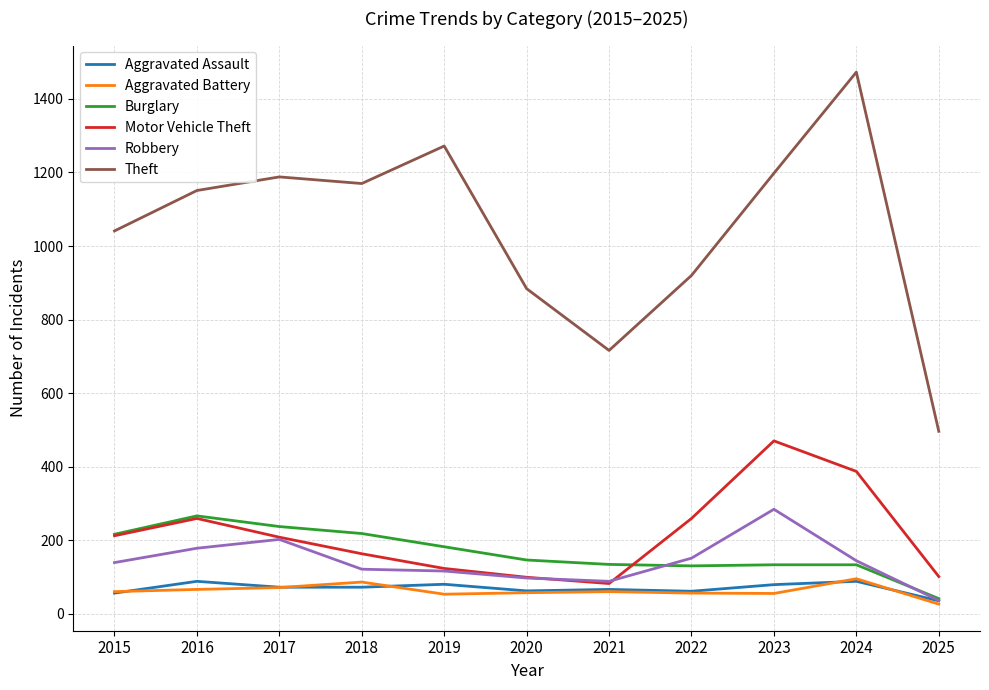

What is the difference between the highest and lowest values at 2024?

1385